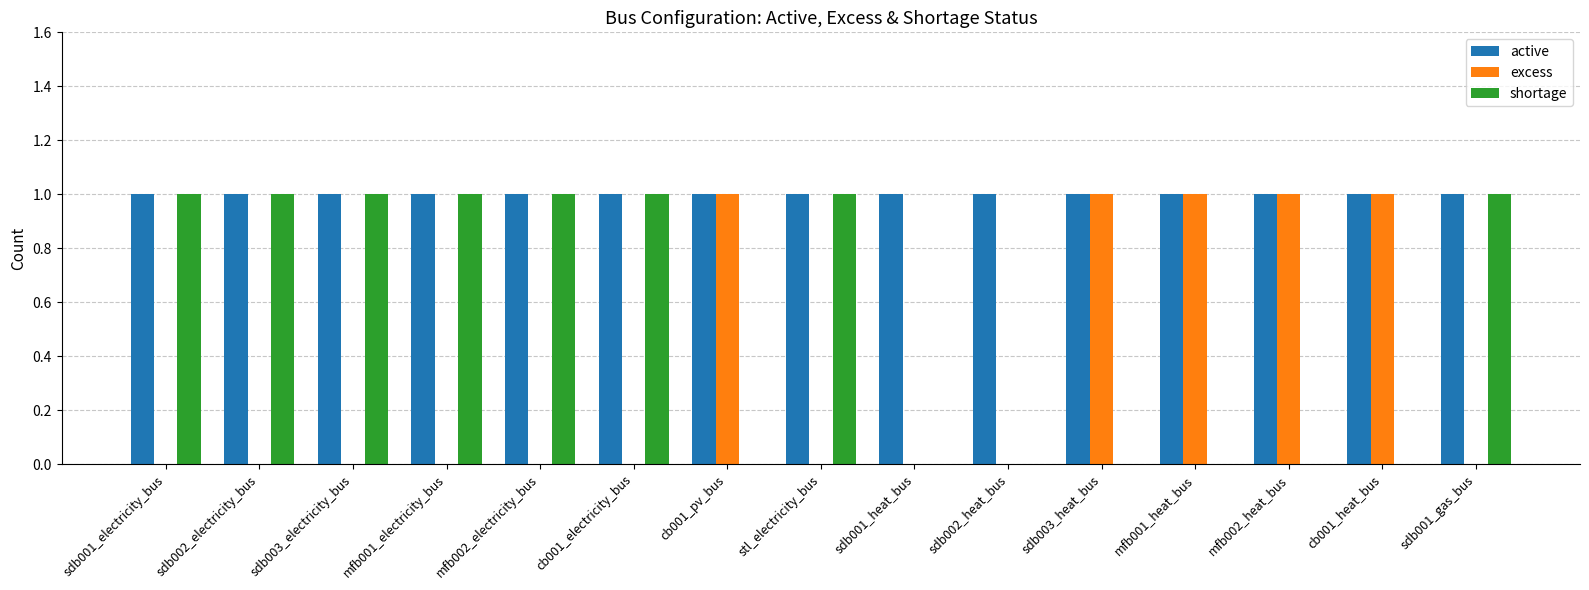

Are the bars grouped side by side (vs. stacked)?

Yes